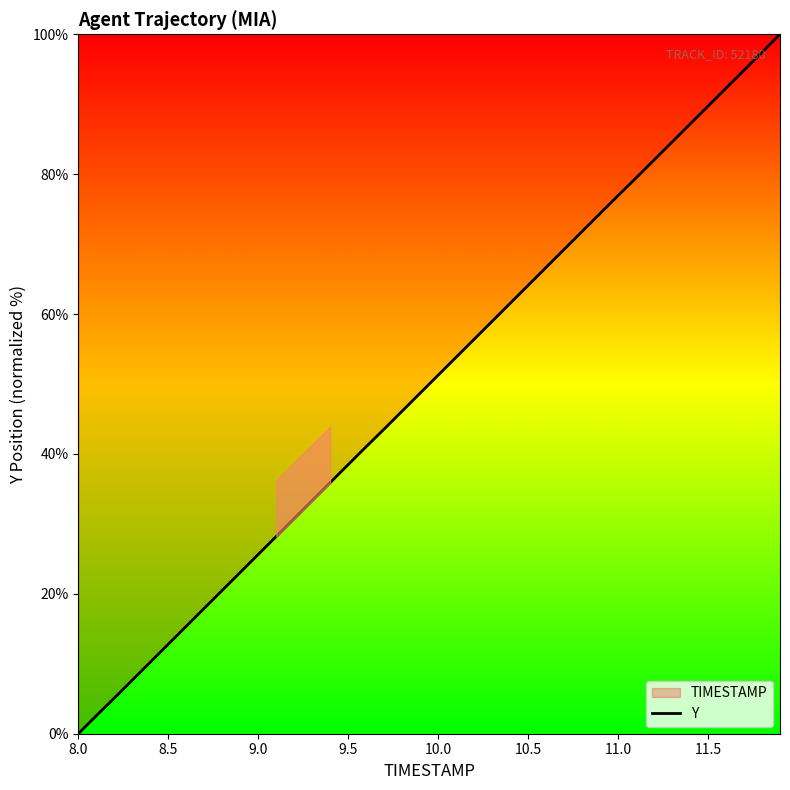

How many values are above zero?

39